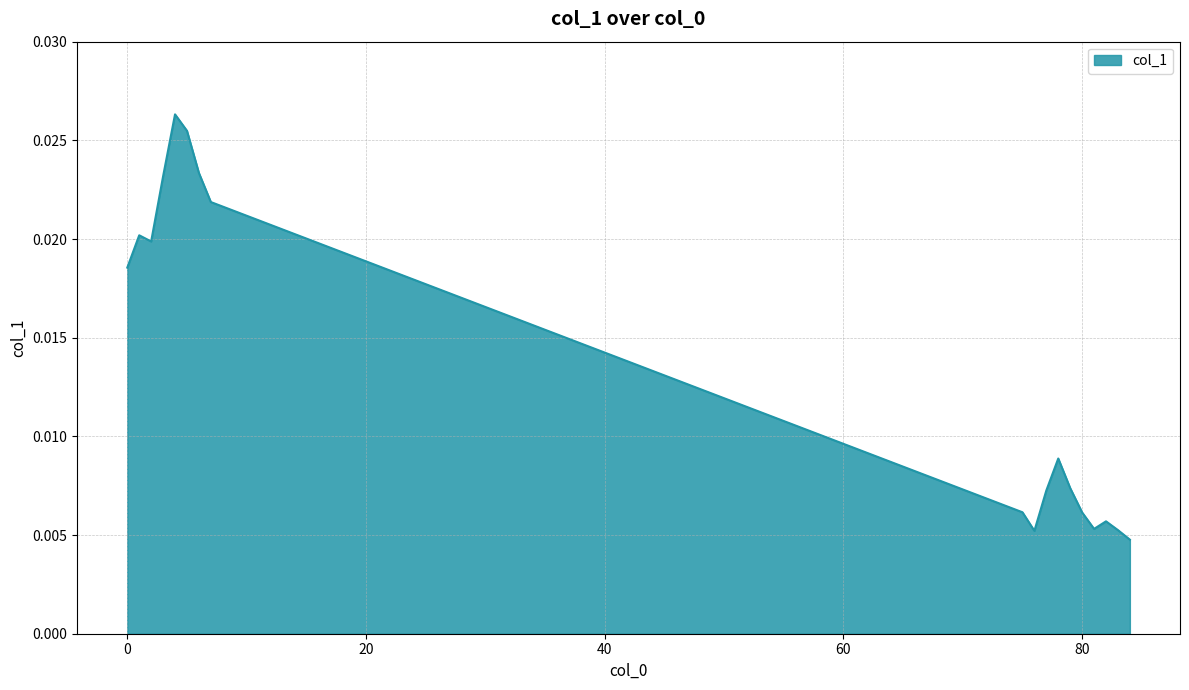

Which category has the highest value across all series?

4